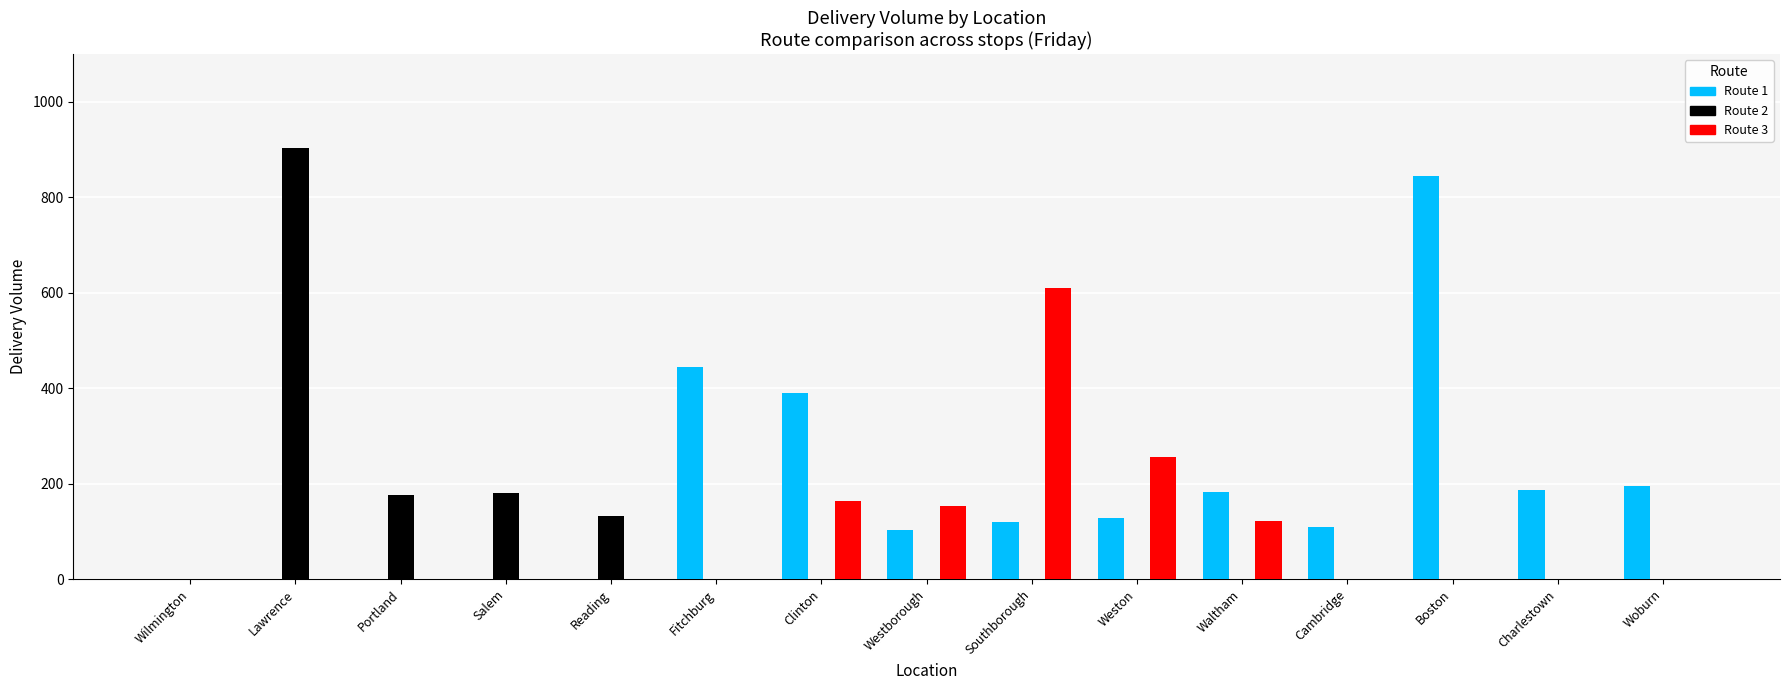

Which category has the highest value in the Route 3 series?

Southborough